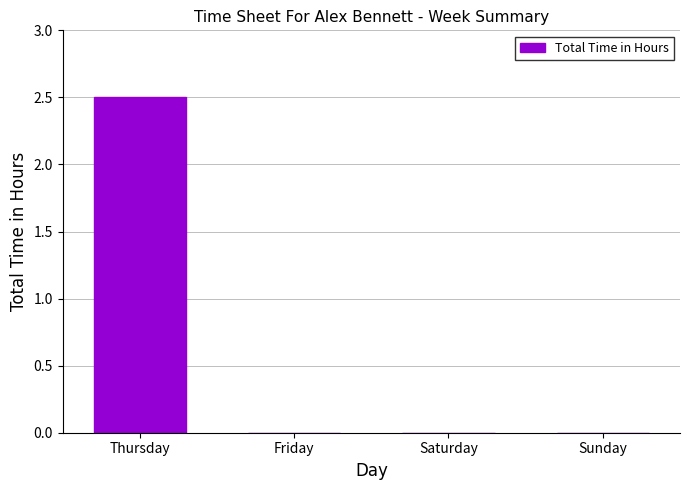

Between Saturday and Thursday, which is larger?

Thursday